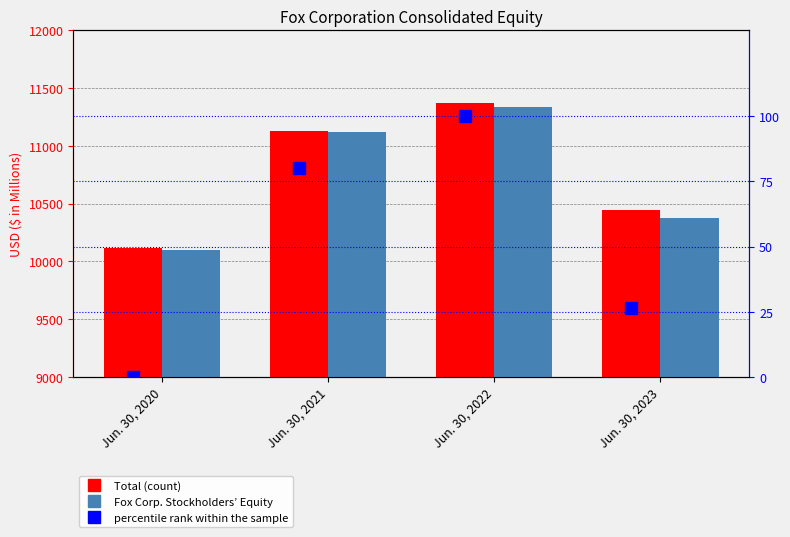

How many positive values does the percentile rank within the sample series have?

3